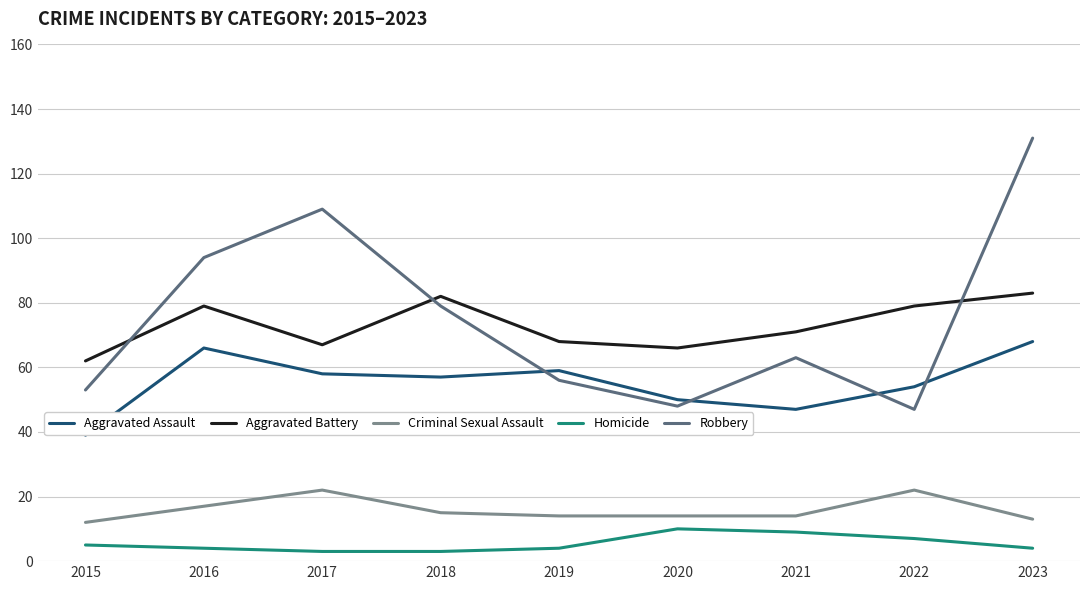

True or false: Robbery has more than 0 points higher than both neighbors.

True